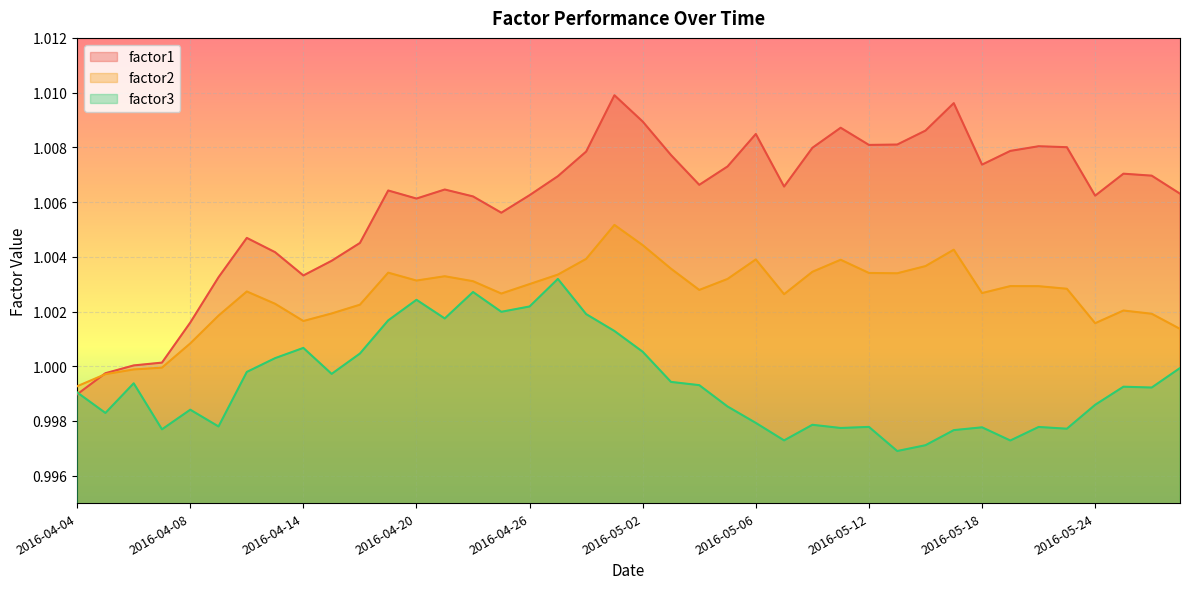

How many categories are shown in the chart?

40